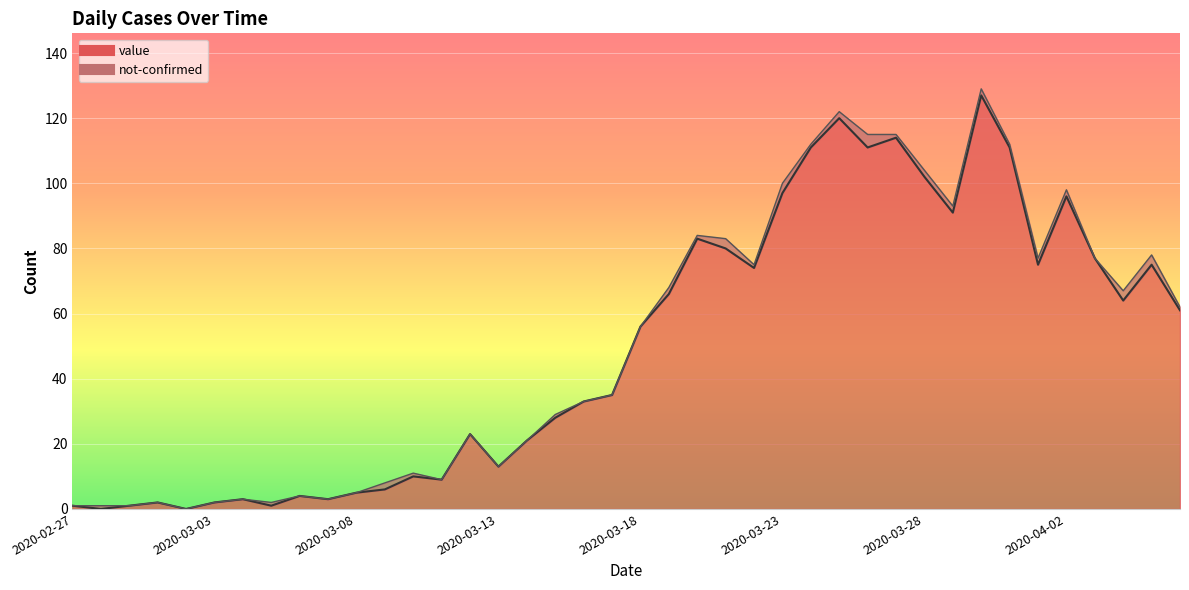

How many lines are shown in the chart?

1